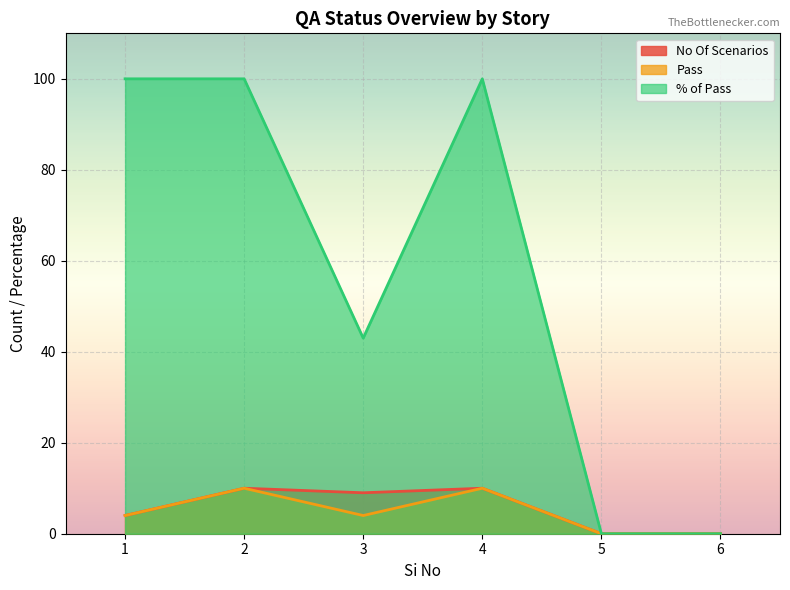

Where is the first local maximum for No Of Scenarios?

2